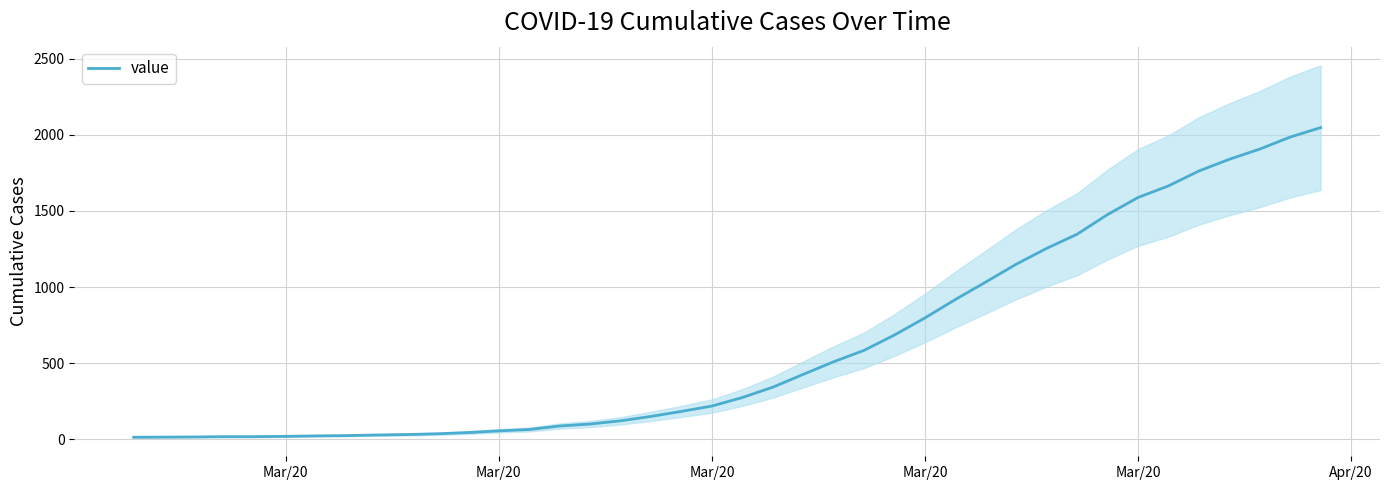

True or false: there are more than 1 points higher than both neighbors.

False